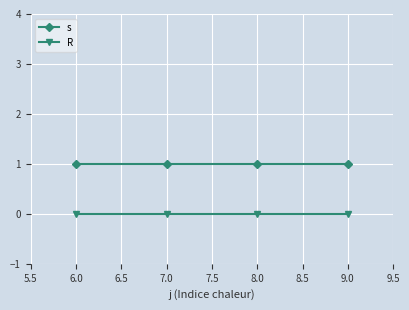

What is the label of the 3rd point from the right?

7.0